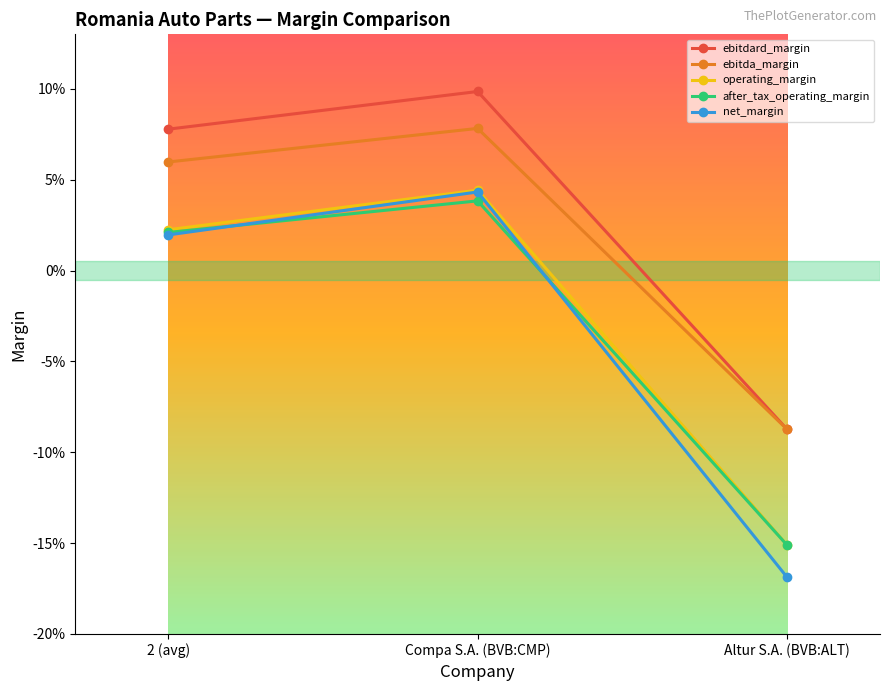

Which has a higher value, Altur S.A. (BVB:ALT) or 2 (avg)?

2 (avg)